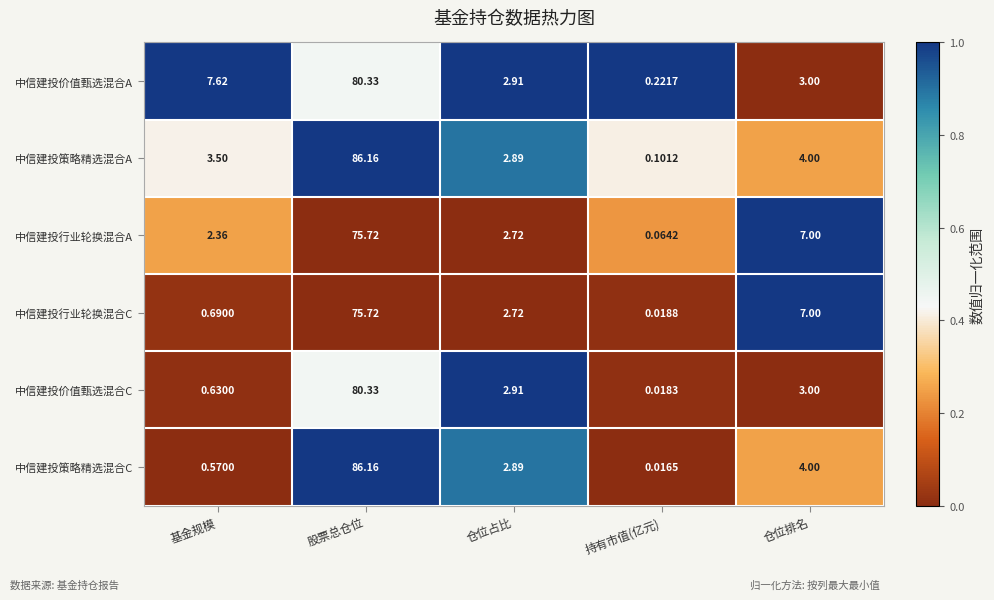

At which label does 中信建投价值甄选混合C reach its minimum?

持有市值(亿元)